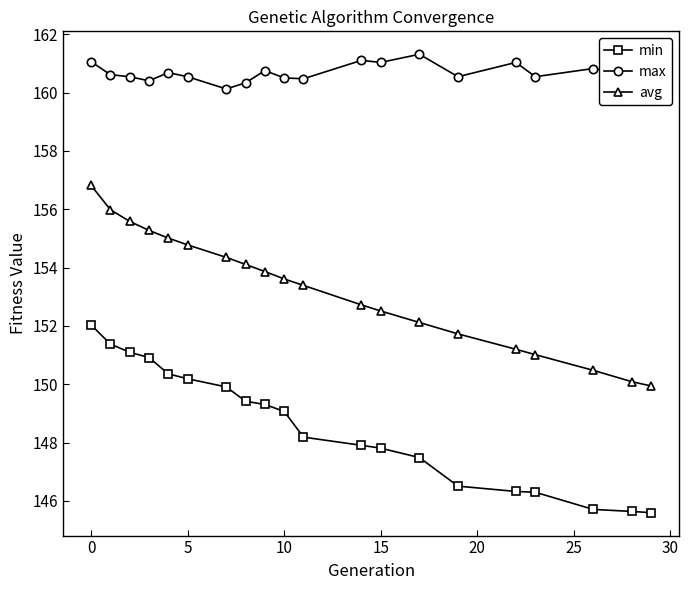

What are all the series names shown in the legend?

min, max, avg